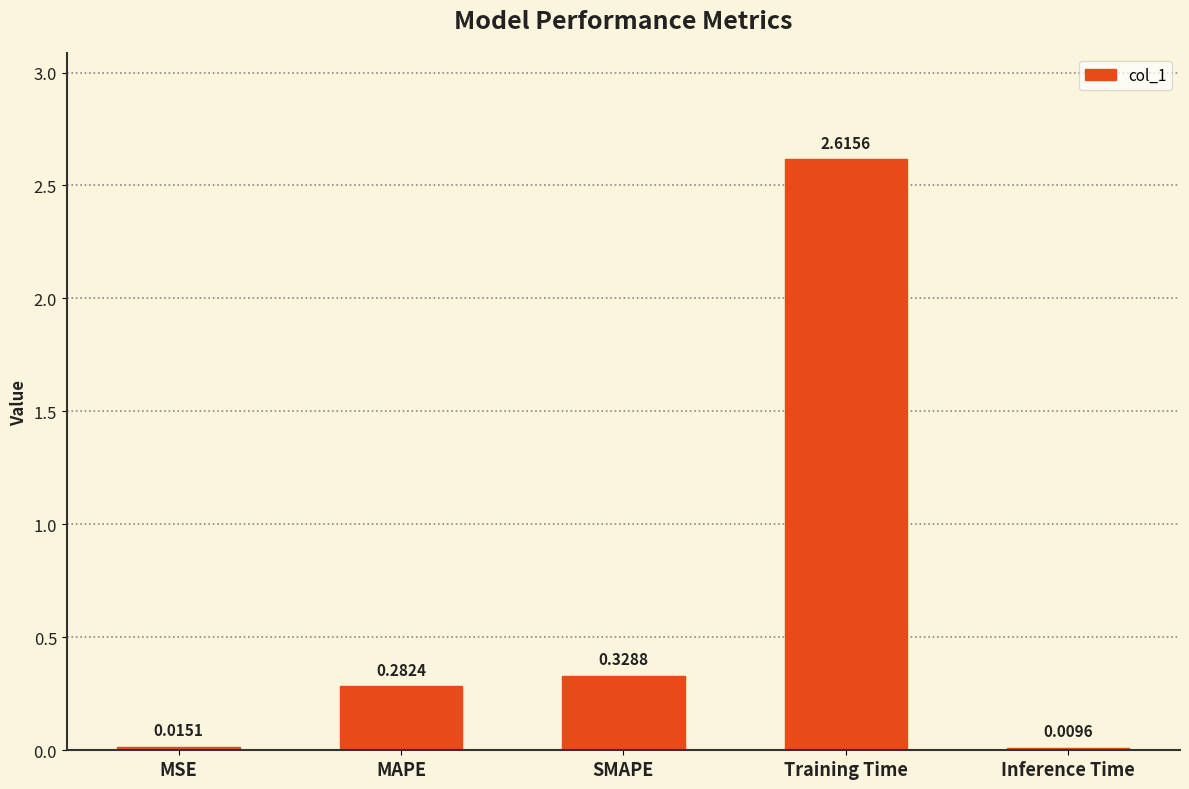

List the labels in order of value, largest first.

Training Time, SMAPE, MAPE, MSE, Inference Time